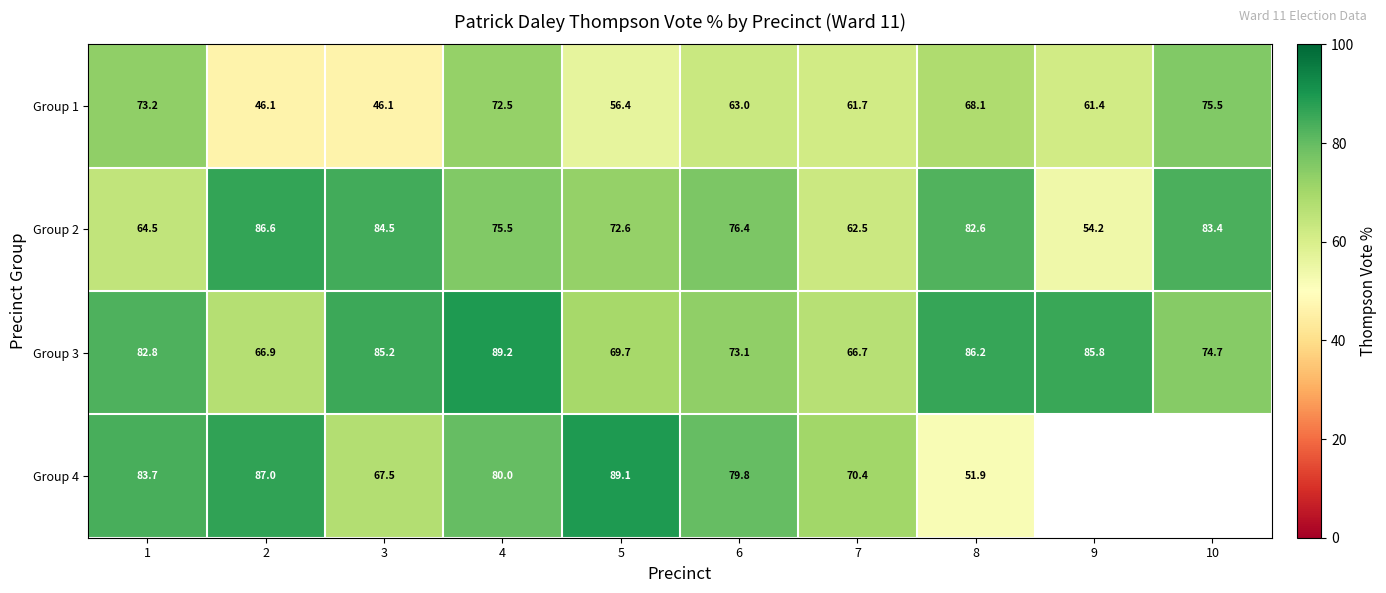

How many data points does each series have?

10